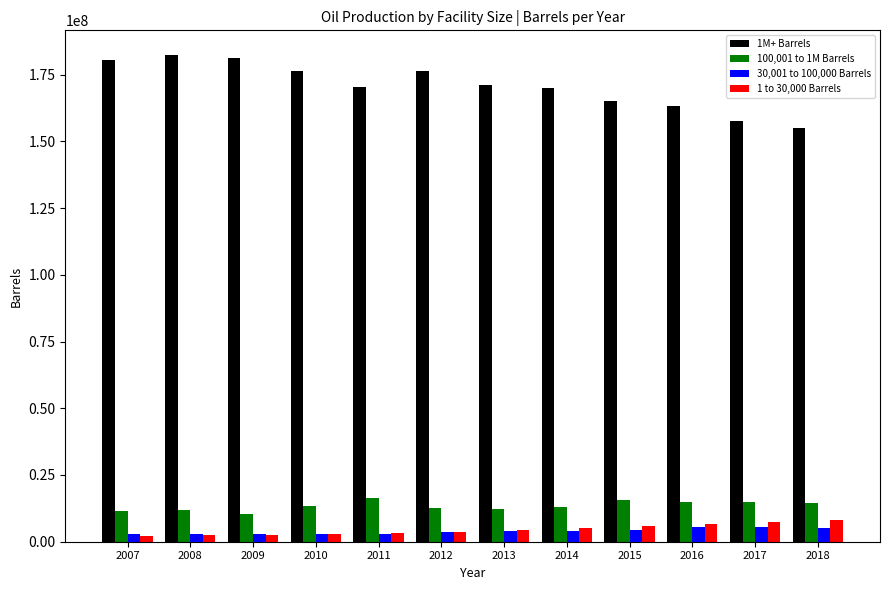

How many bars are there in total?

48